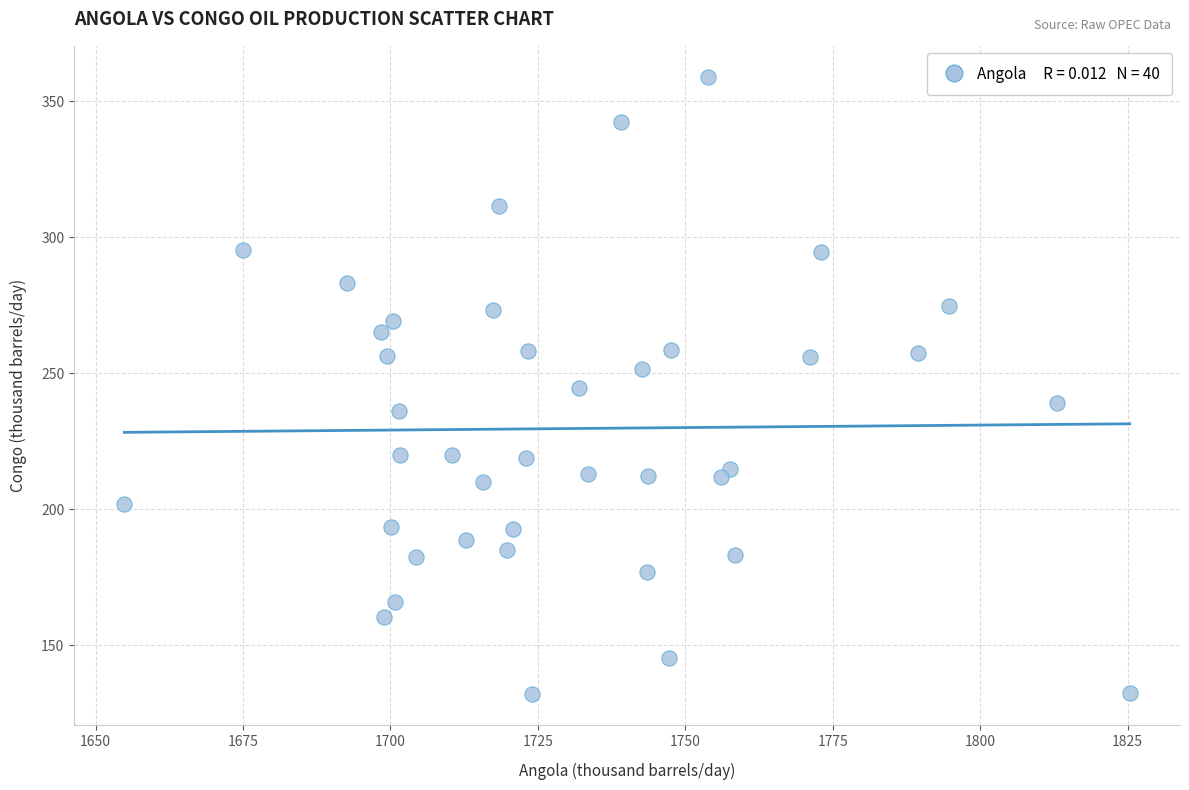

What is the range of X values (max minus min)?

170.5